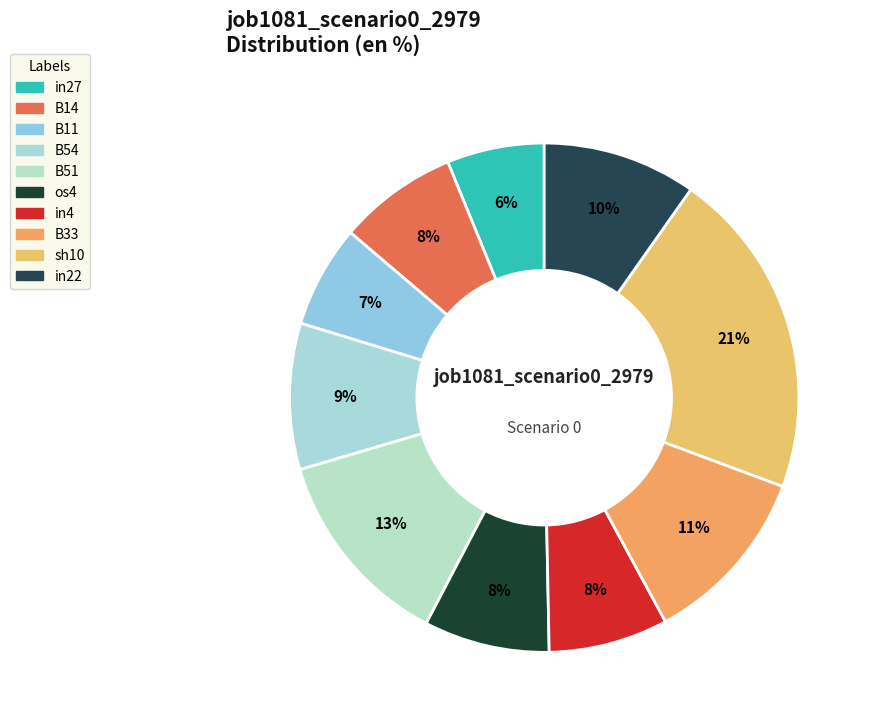

How many segments does this pie chart have?

10